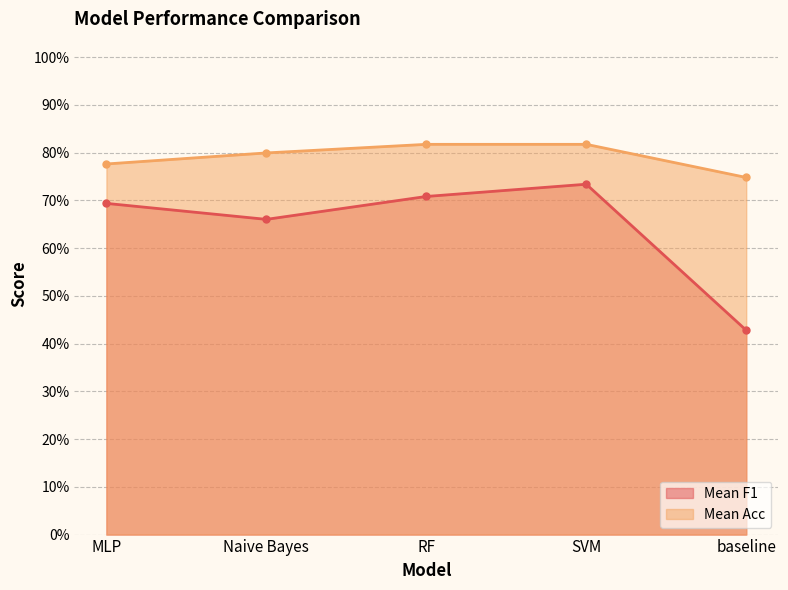

Which has a higher value, MLP or RF?

RF